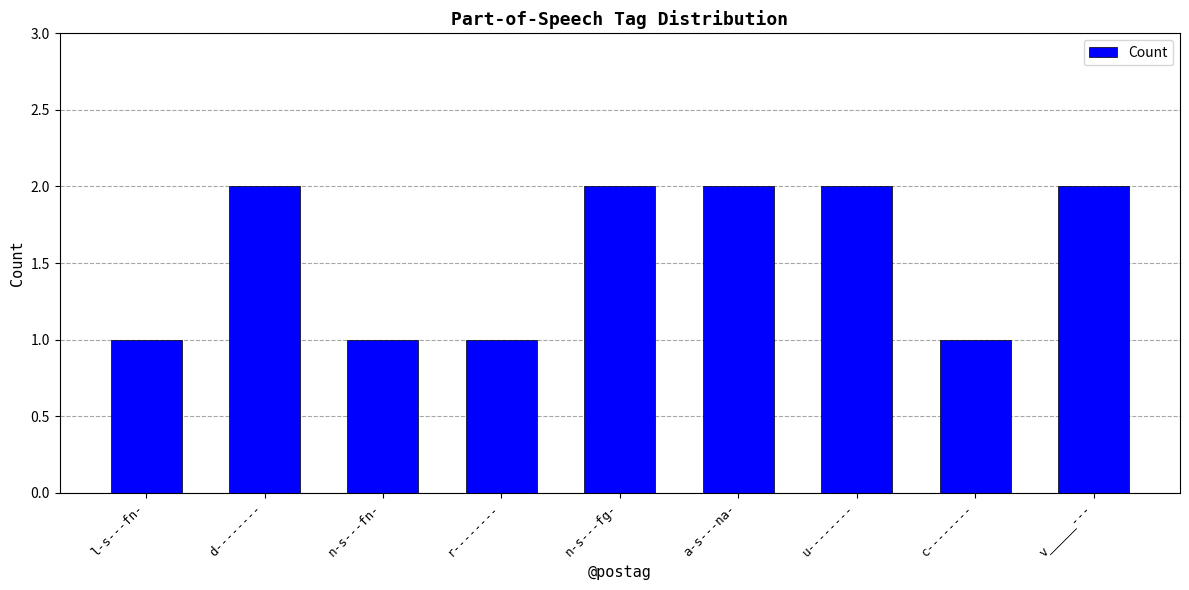

Reading left to right, extract all data points from this chart.

l-s---fn-=1	d--------=2	n-s---fn-=1	r--------=1	n-s---fg-=2	a-s---na-=2	u--------=2	c--------=1	v_____---=2